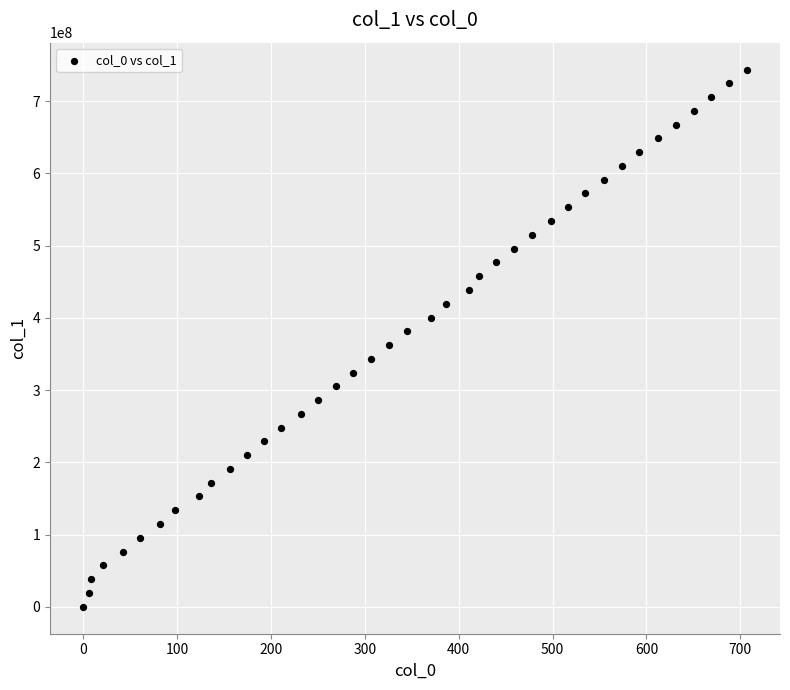

What is the range of Y values (max minus min)?

743779918